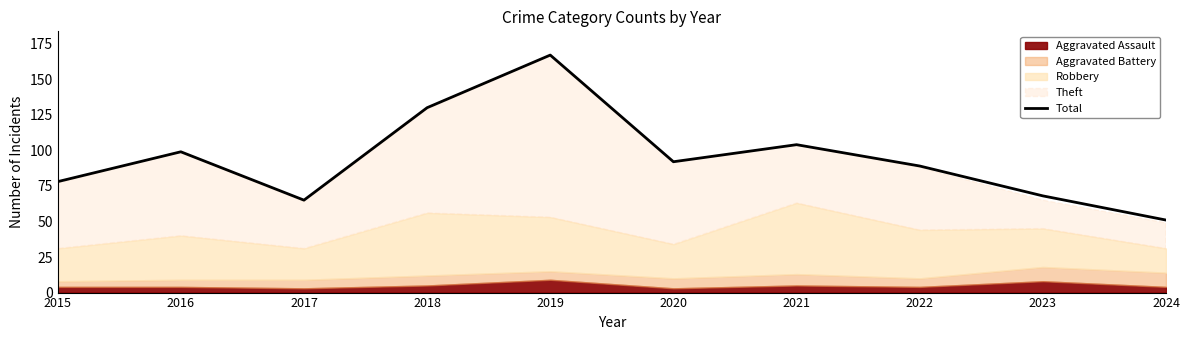

Reading right to left, what are all the values shown in this chart?

2024=51	2023=68	2022=89	2021=104	2020=92	2019=167	2018=130	2017=65	2016=99	2015=78